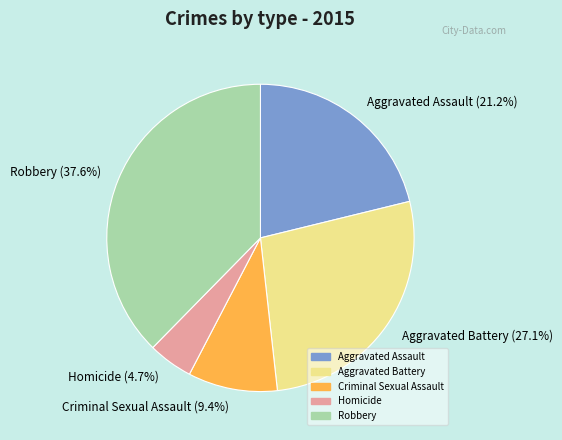

To the nearest percent, what portion does Aggravated Battery represent?

27%